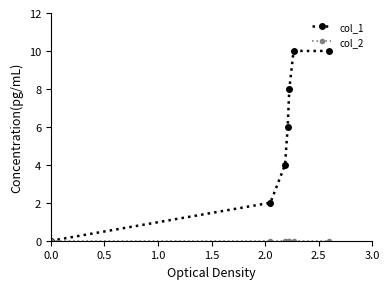

True or false: col_1 has more than 1 points higher than both neighbors.

False